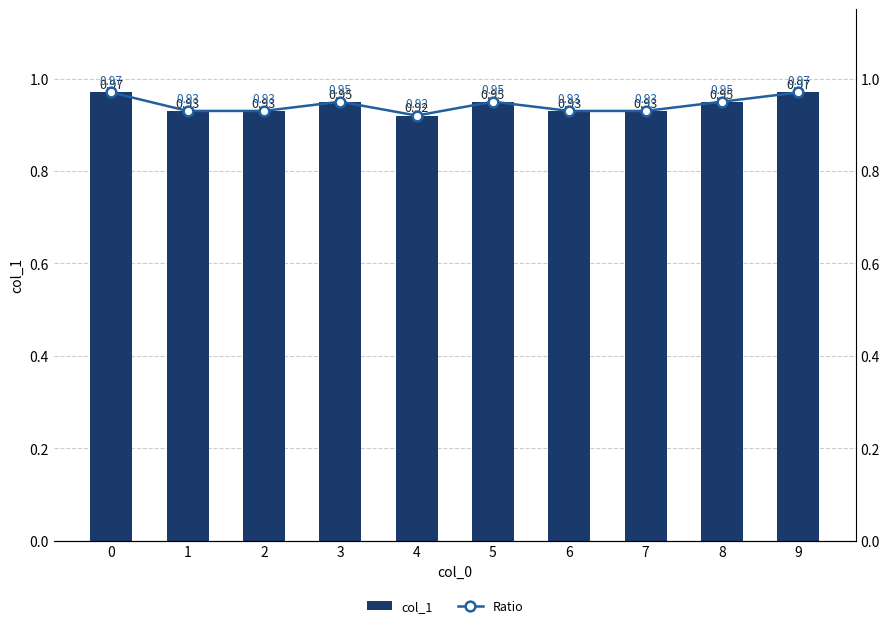

What is the greatest value displayed?

1.0